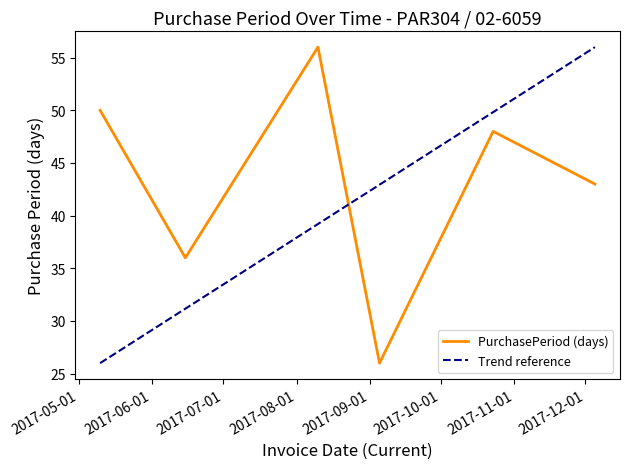

Rank the categories by value from lowest to highest.

2017-09-05, 2017-06-15, 2017-12-05, 2017-10-23, 2017-05-10, 2017-08-10